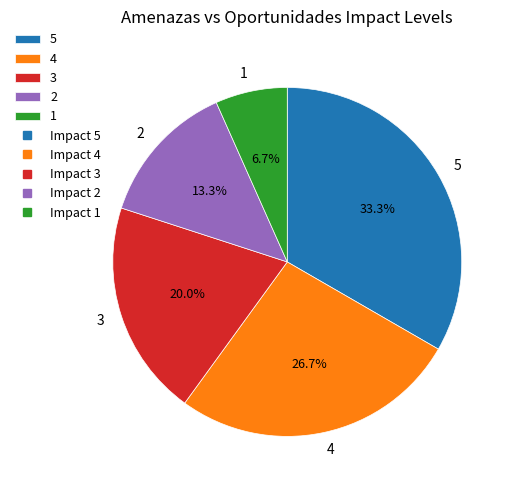

True or false: 2 accounts for 21% of the total.

False